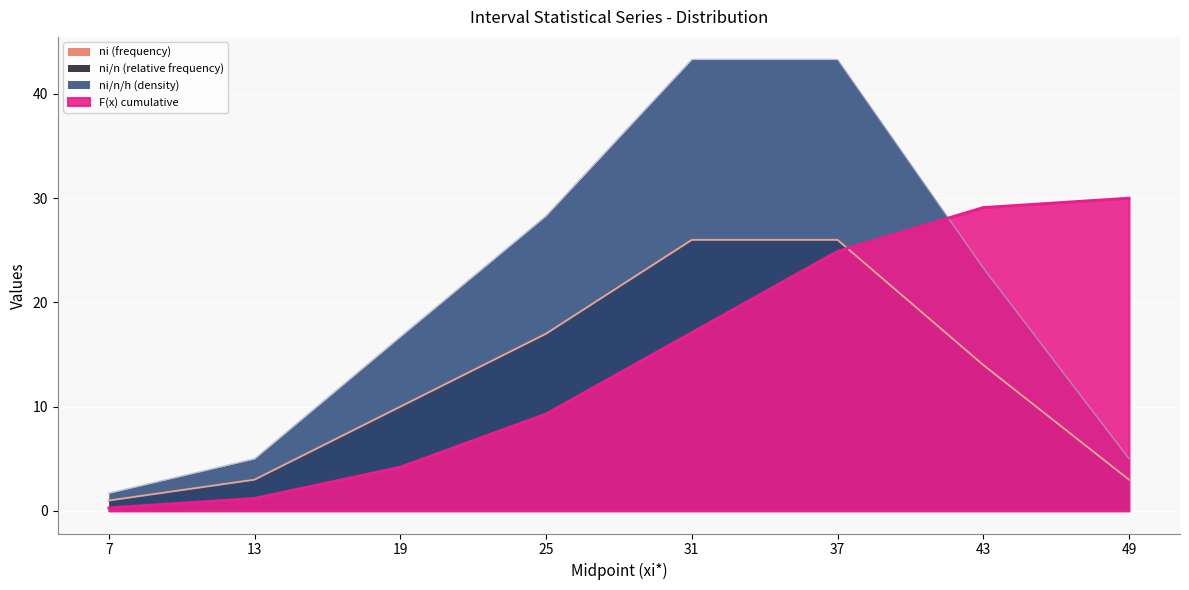

At which category does the chart reach its minimum across all series?

7